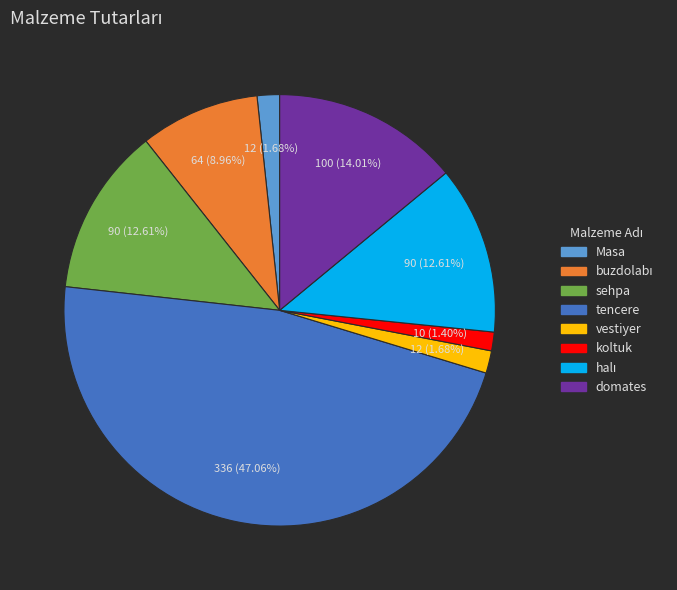

What percentage is the Masa slice, to the nearest percent?

2%